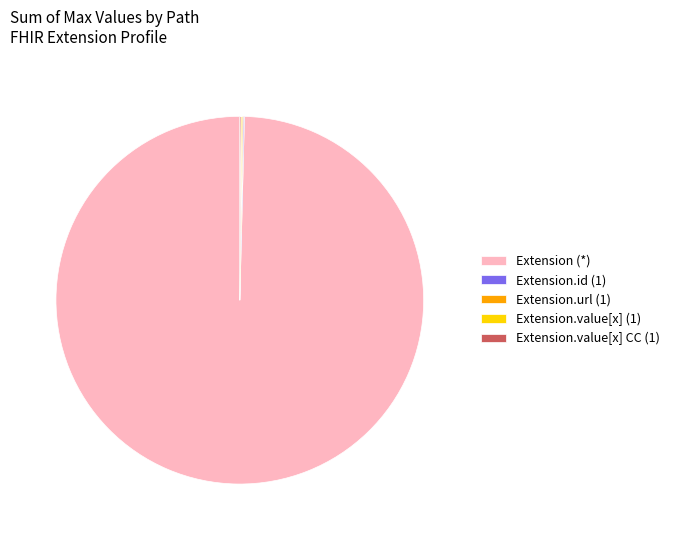

Which category accounts for the majority?

Extension (*)